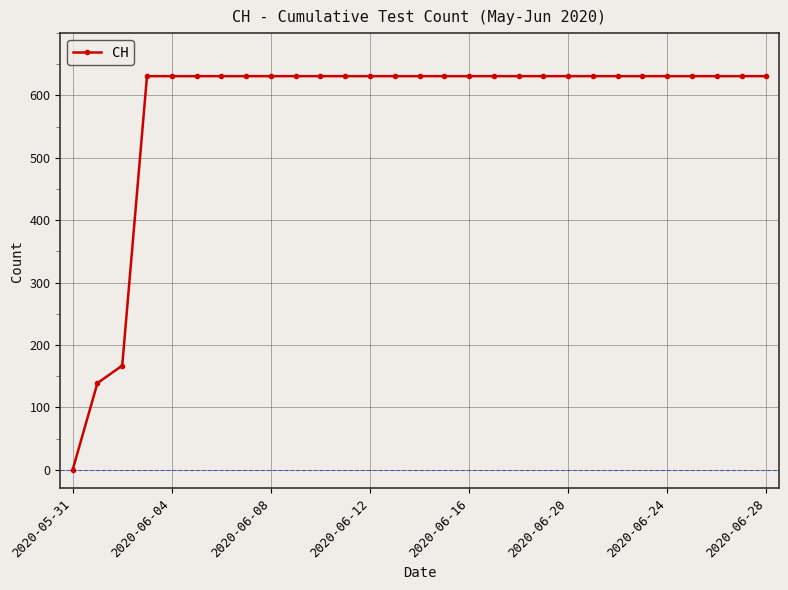

What is the difference between the maximum and second lowest values?

492